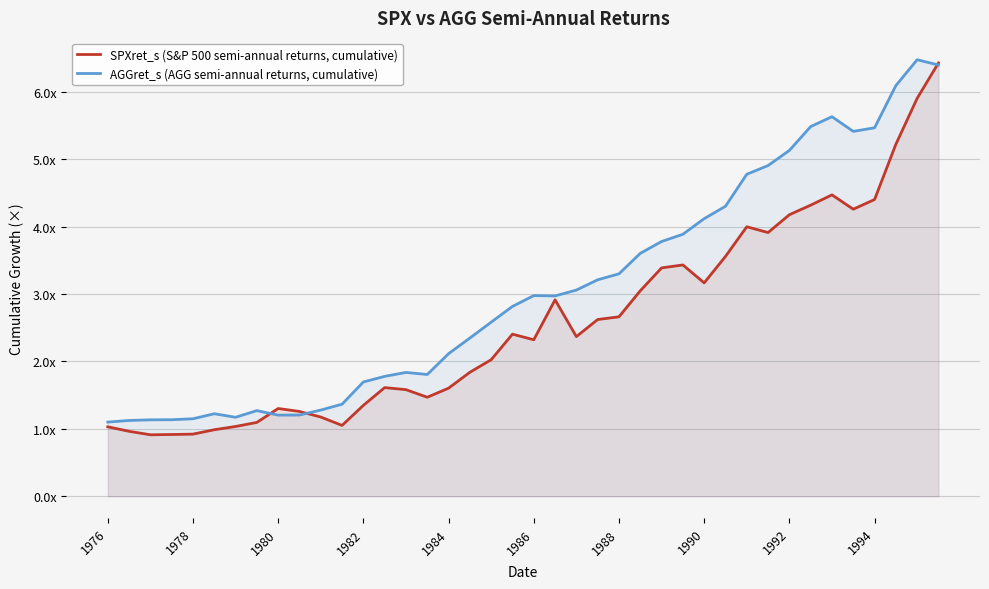

In SPXret_s (S&P 500 semi-annual returns, cumulative), how many points are higher than both neighbors (excluding endpoints)?

7